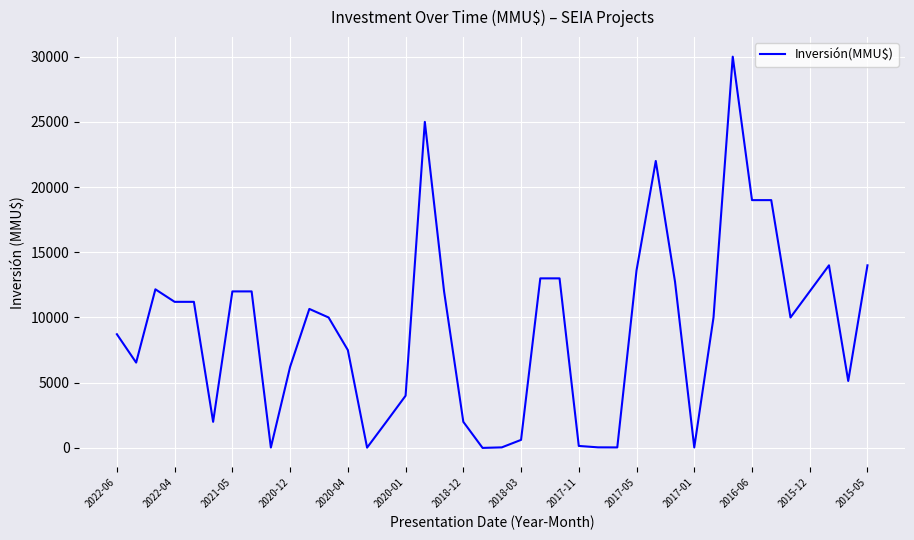

What is the greatest value displayed?

30000